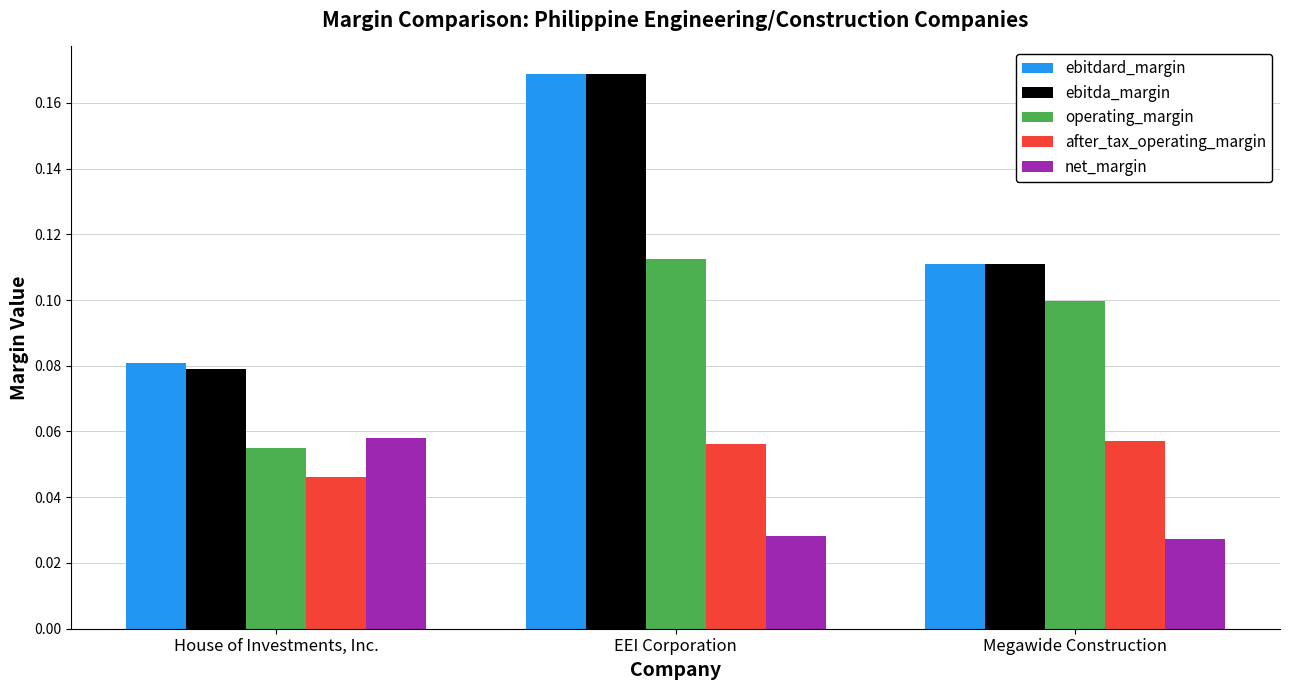

Which series changed the most between House of Investments, Inc. and Megawide Construction?

operating_margin